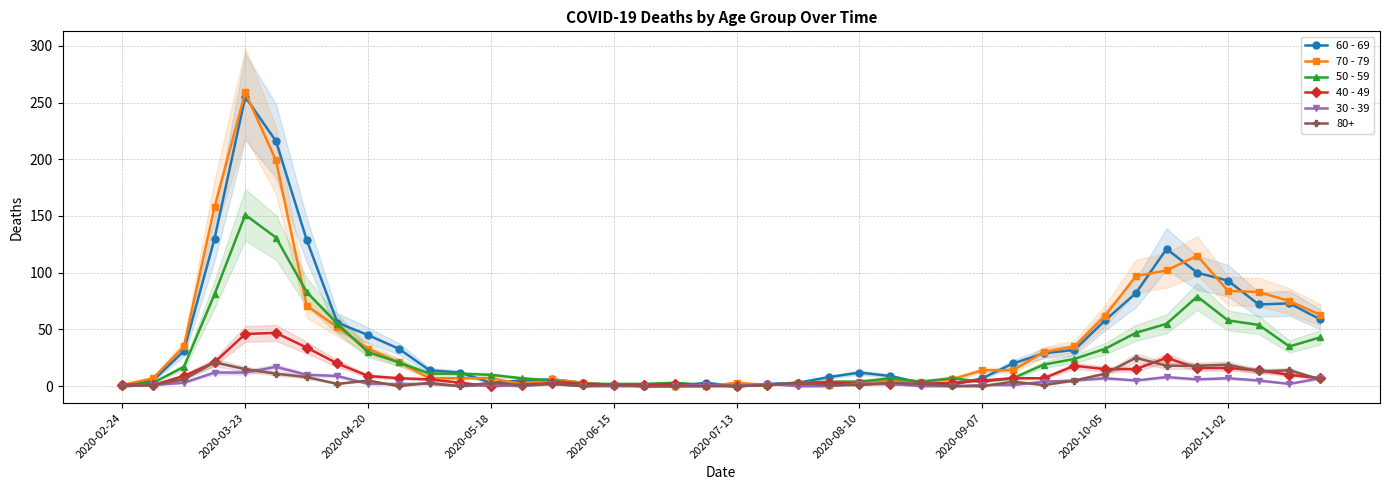

Is it true that 70 - 79 equals 3 at 2020-07-13?

True